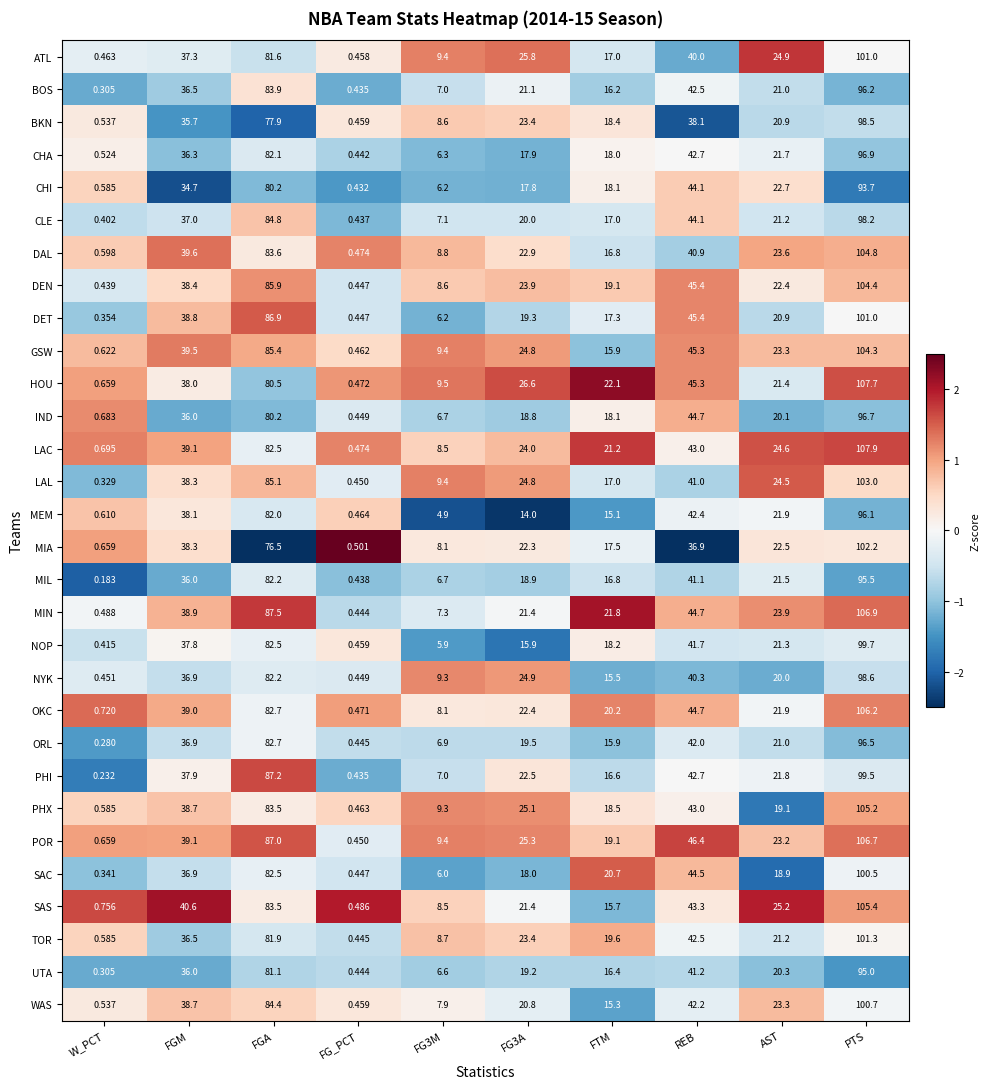

At which label is MEM closest to 48?

REB